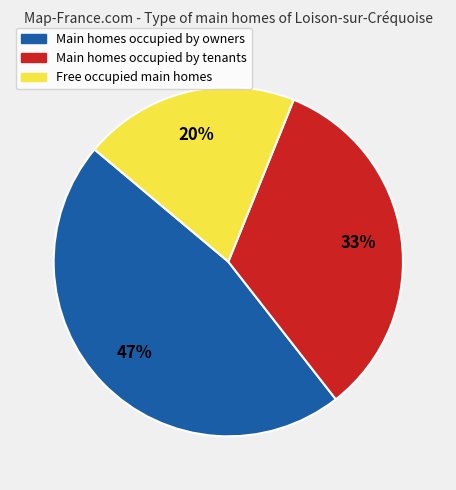

Is there a majority slice in this chart?

No